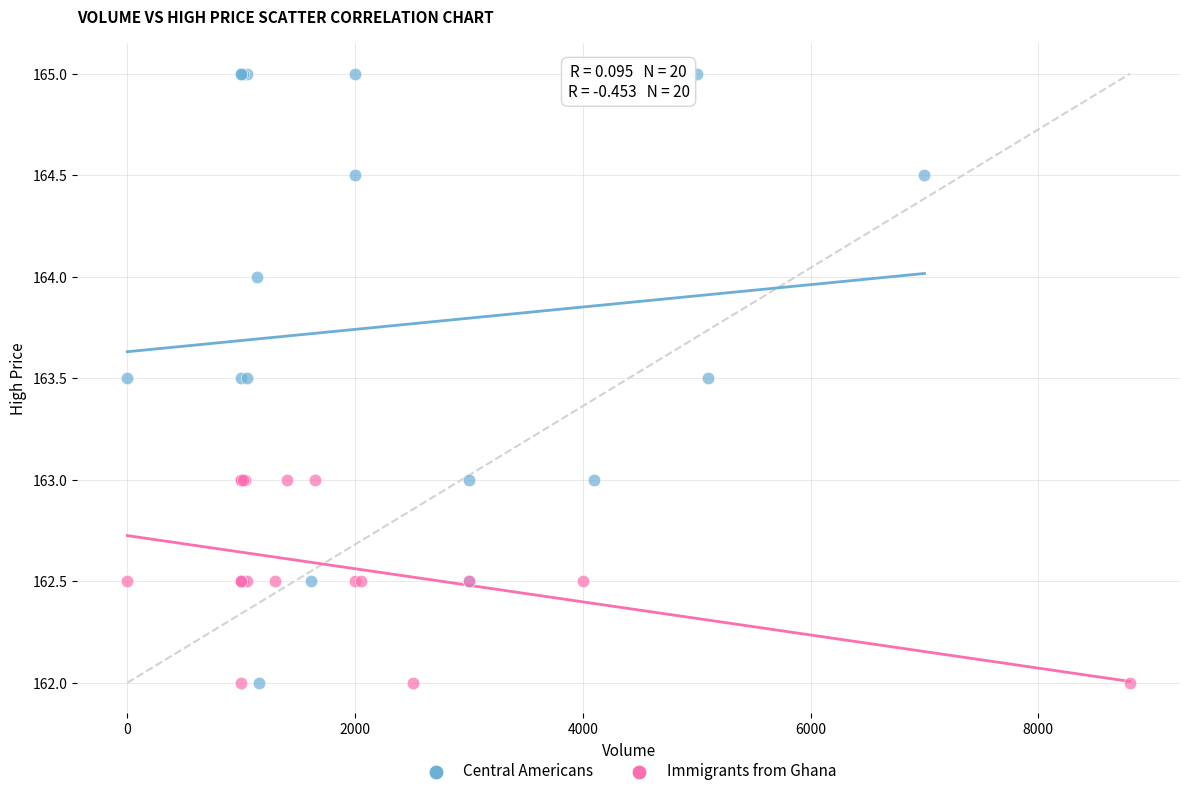

Which series contains the highest Y value?

Central Americans